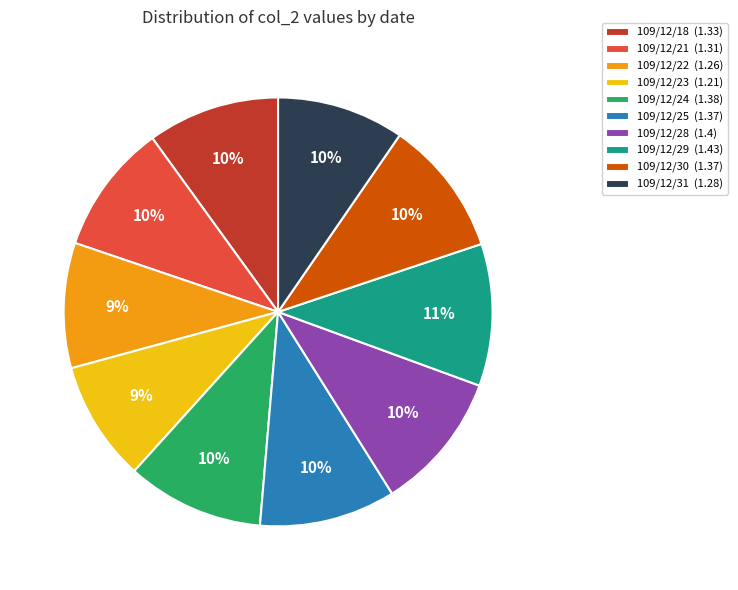

To the nearest percent, what is the average slice percentage?

10%